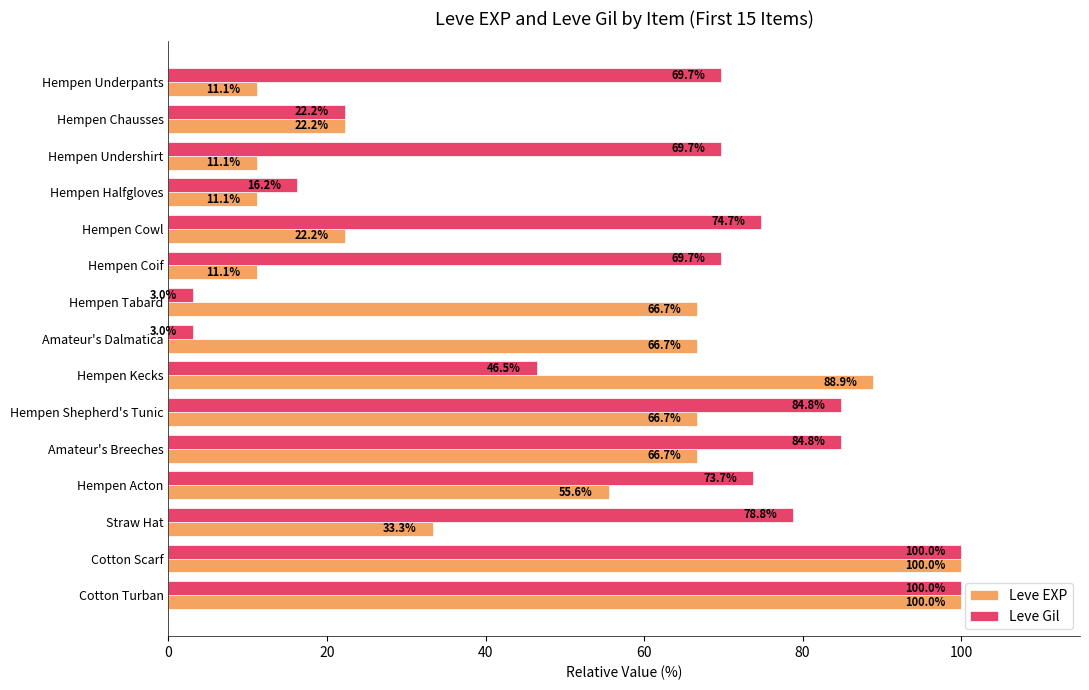

Count the number of categories in the chart.

15